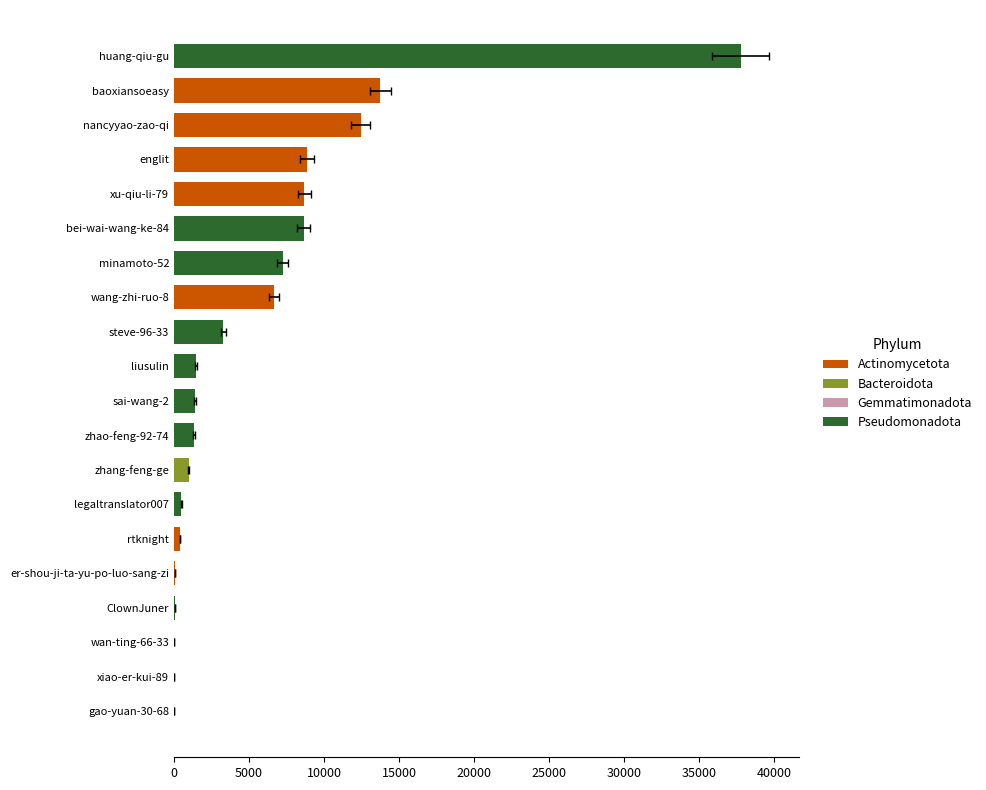

What is the maximum value shown in the chart?

37787